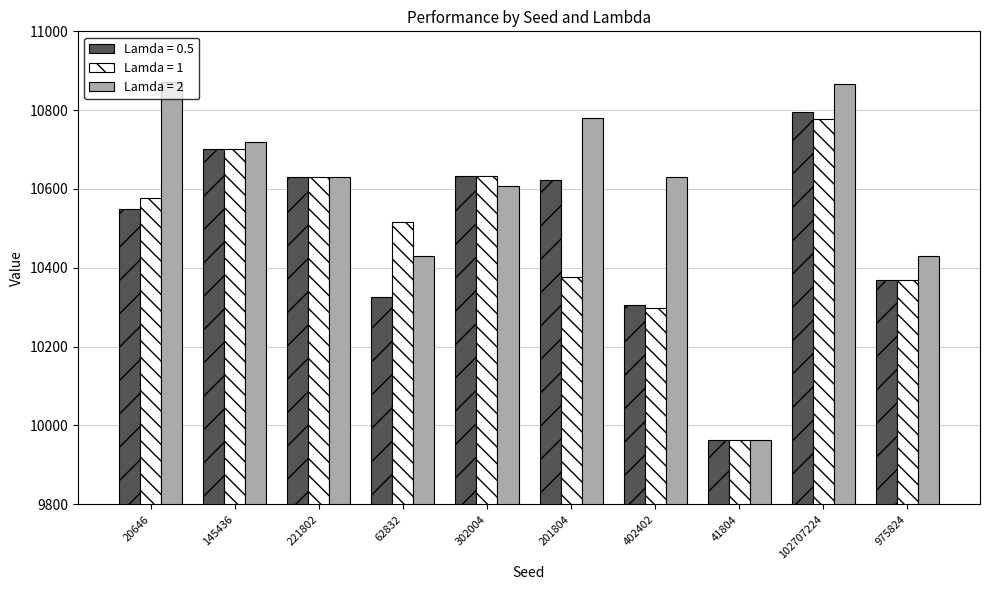

What is the lowest value of the Lamda = 1 series?

9962